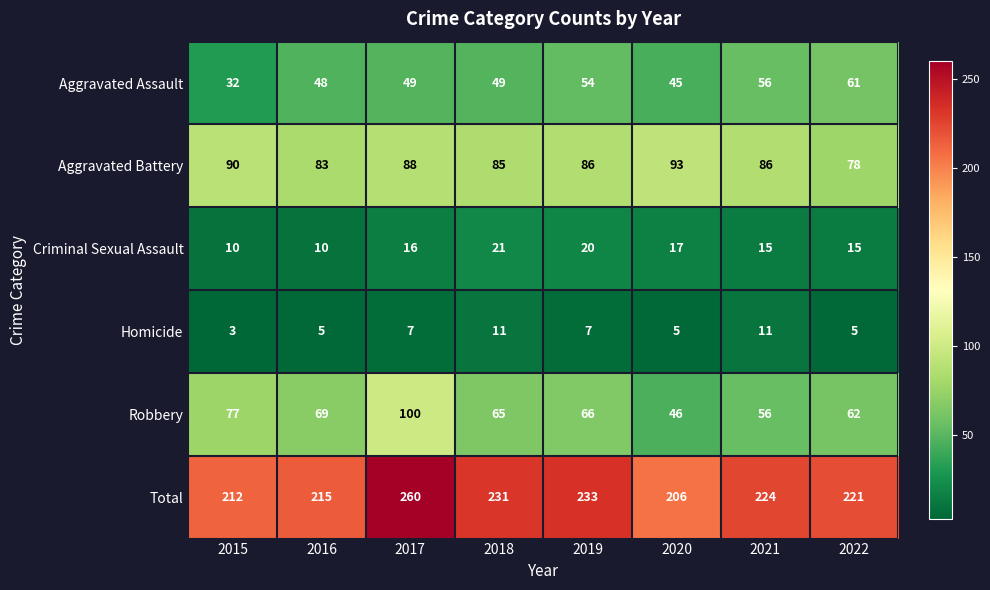

Count the number of categories in the chart.

8